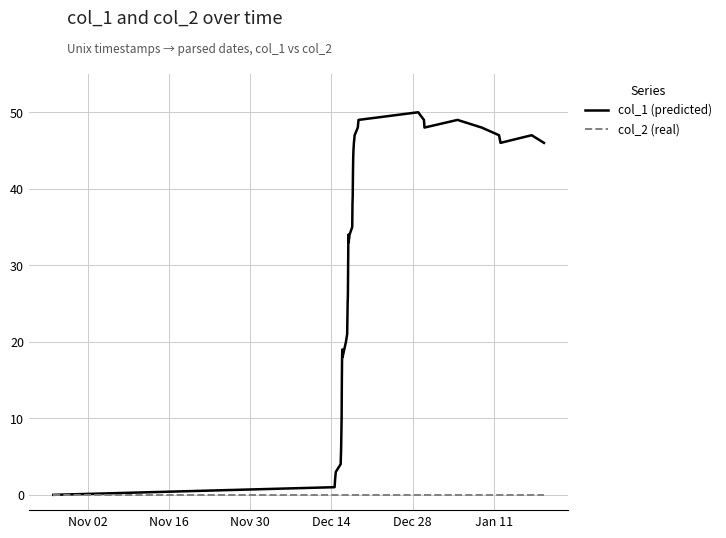

Rank the series by their average value, from lowest to highest.

col_2 (real), col_1 (predicted)